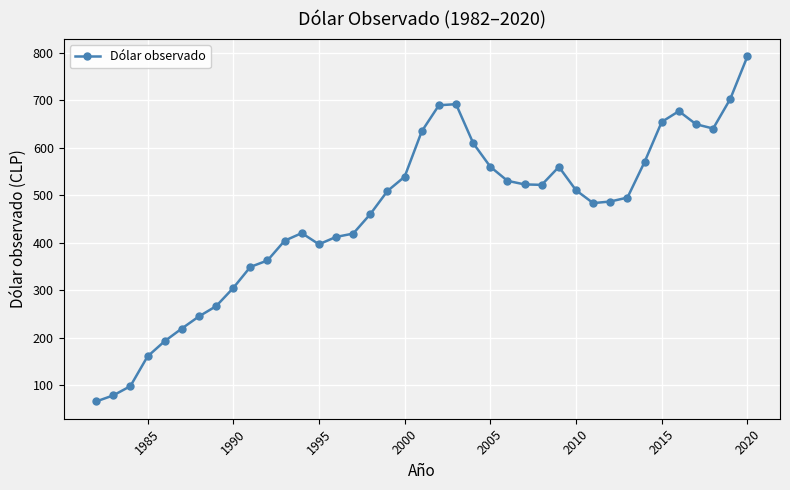

True or false: there are more than 2 points higher than both neighbors.

True